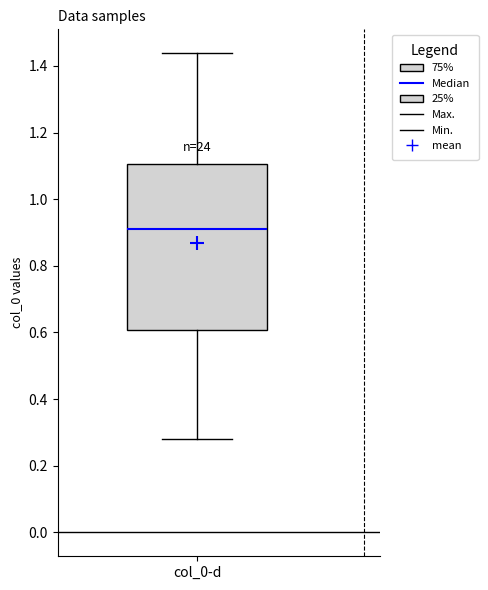

Read this box plot against the y-axis: the position of the median line, the range covered by the box, and the ends of both whiskers. The values are not printed on the chart, so give them approximately, as read against the axis.

median 0.92, box 0.60 to 1.10, whiskers 0.28 to 1.44